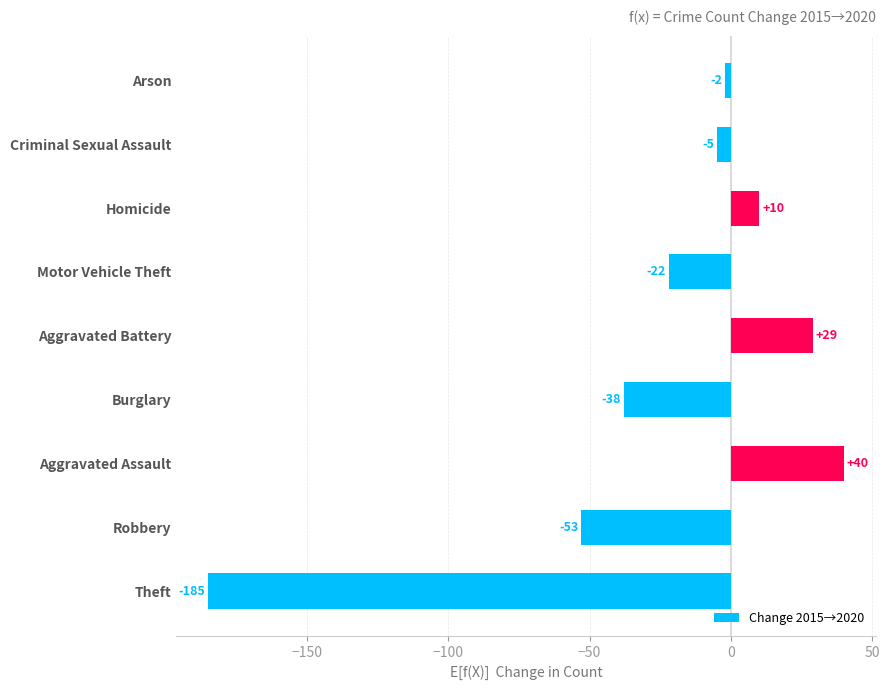

Is it true that the value at Aggravated Battery is 10?

False